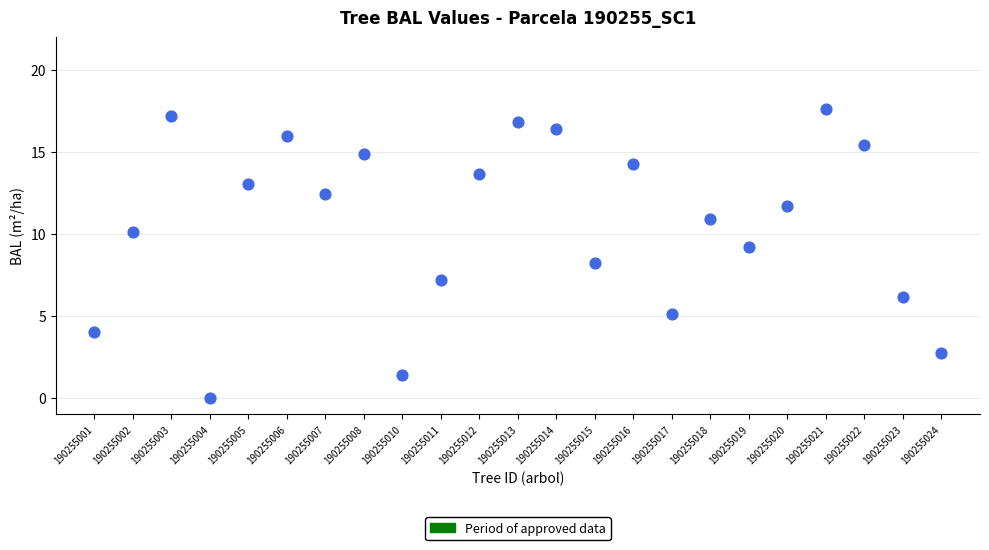

What Y value in the scatter plot is closest to 8?

8.2